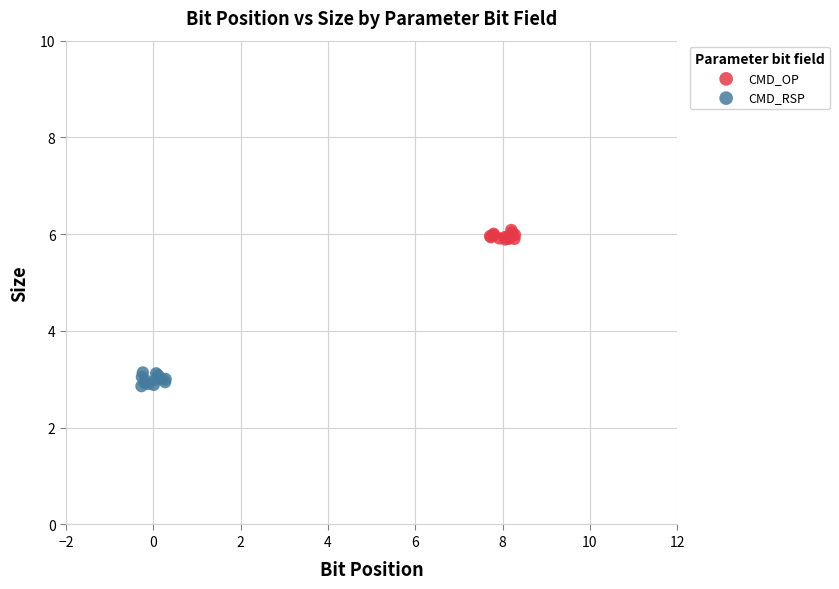

Which series has the largest Y range (max minus min)?

CMD_RSP